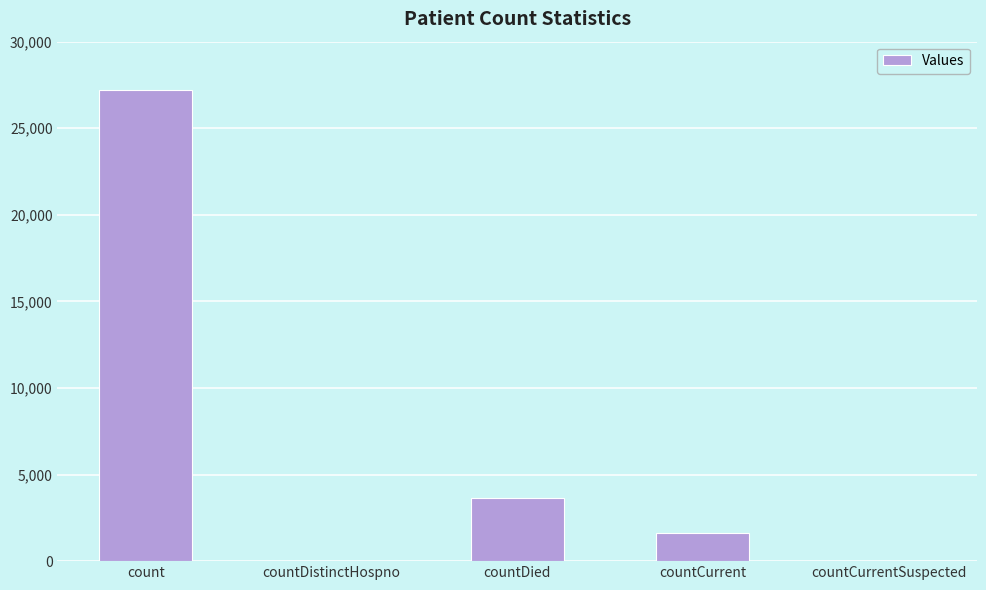

Where is the data nearest to the value 13608?

countDied